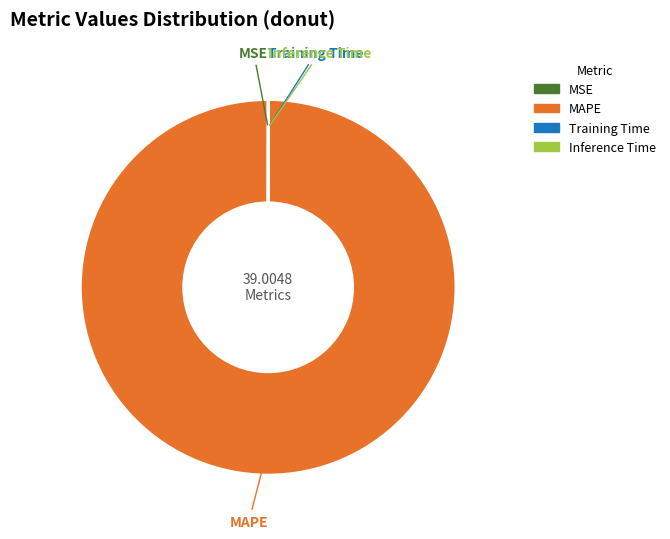

To the nearest percent, what is the average slice percentage?

25%